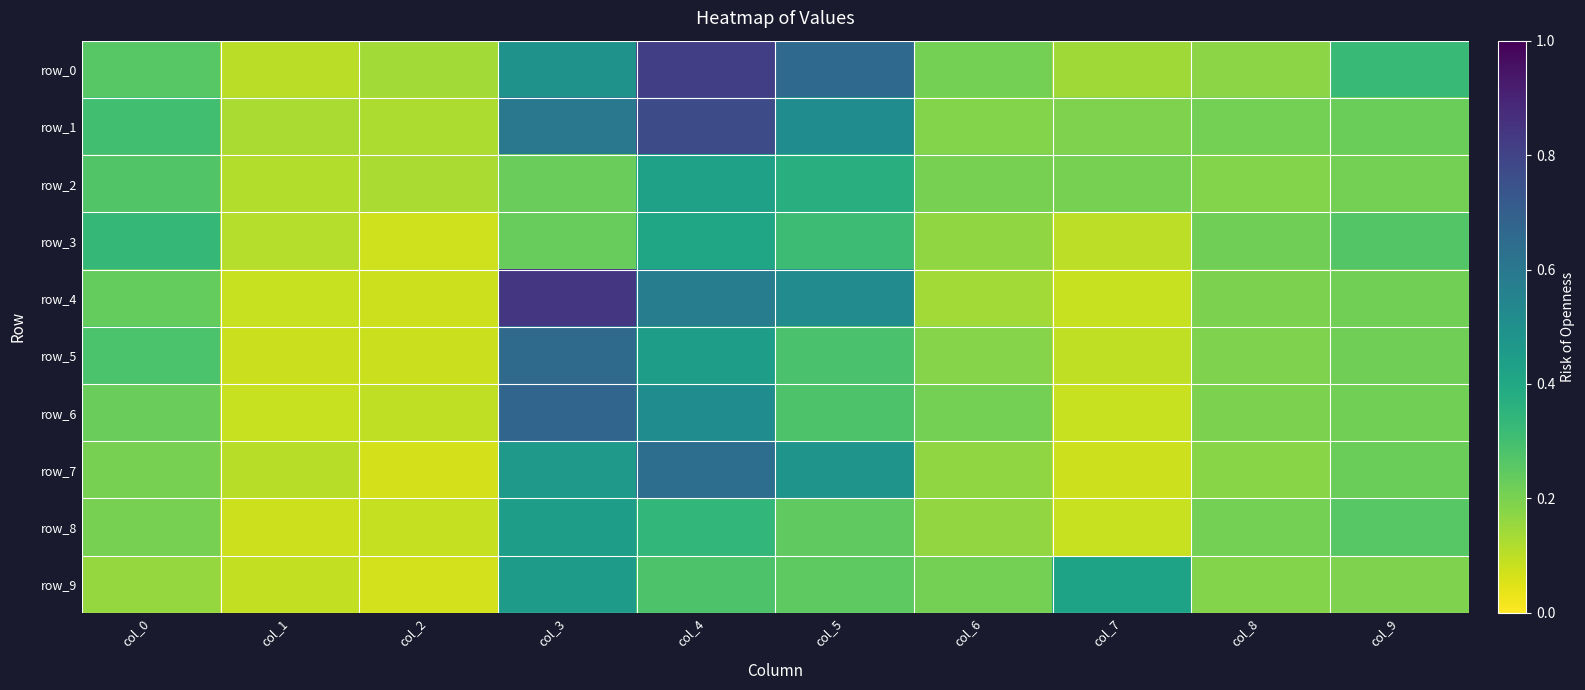

The value of row_5 at col_9 is 0.1. True or false?

False